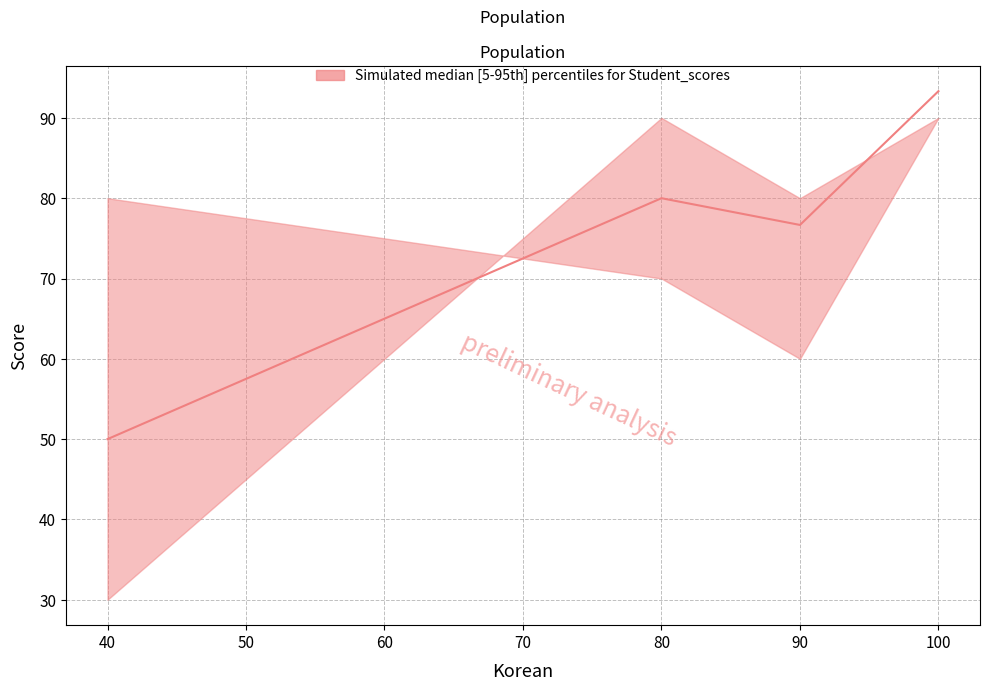

Does the chart have visible grid lines?

Yes